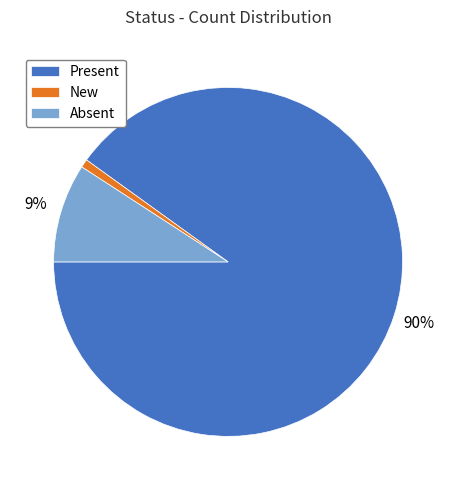

Between New and Present, which is larger?

Present